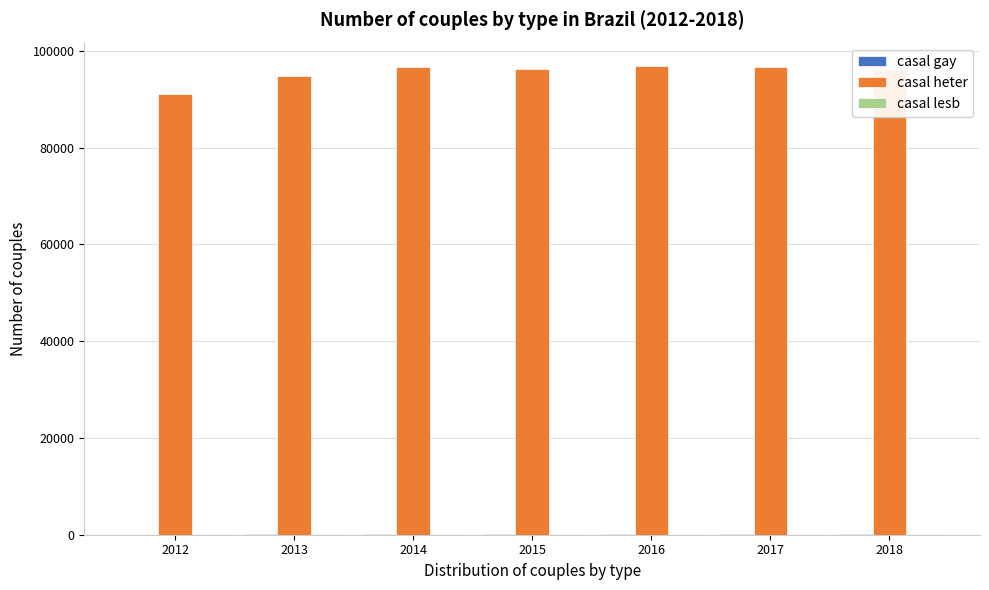

What is the maximum value shown in the chart?

96890